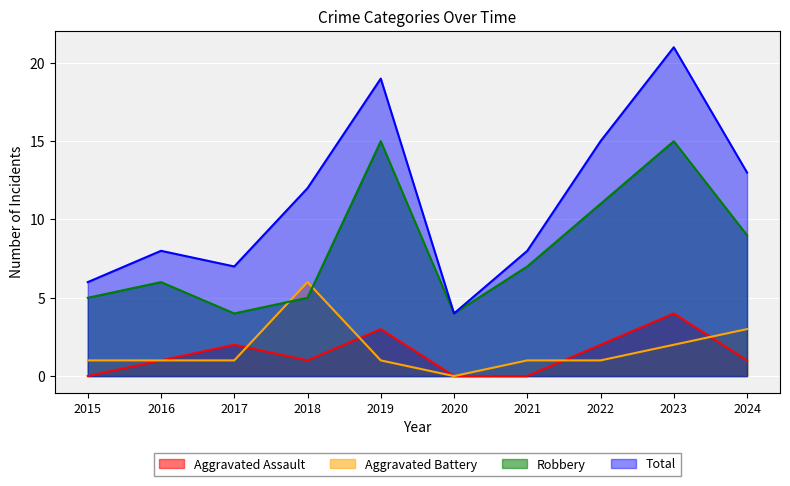

True or false: Aggravated Battery and Total intersect in this chart.

False